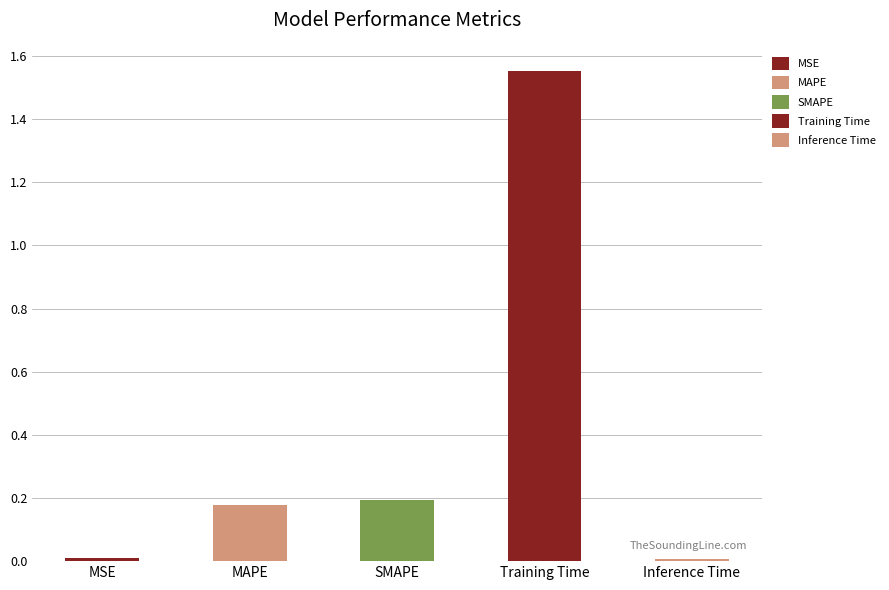

What is the label of the 2nd bar from the right?

Training Time